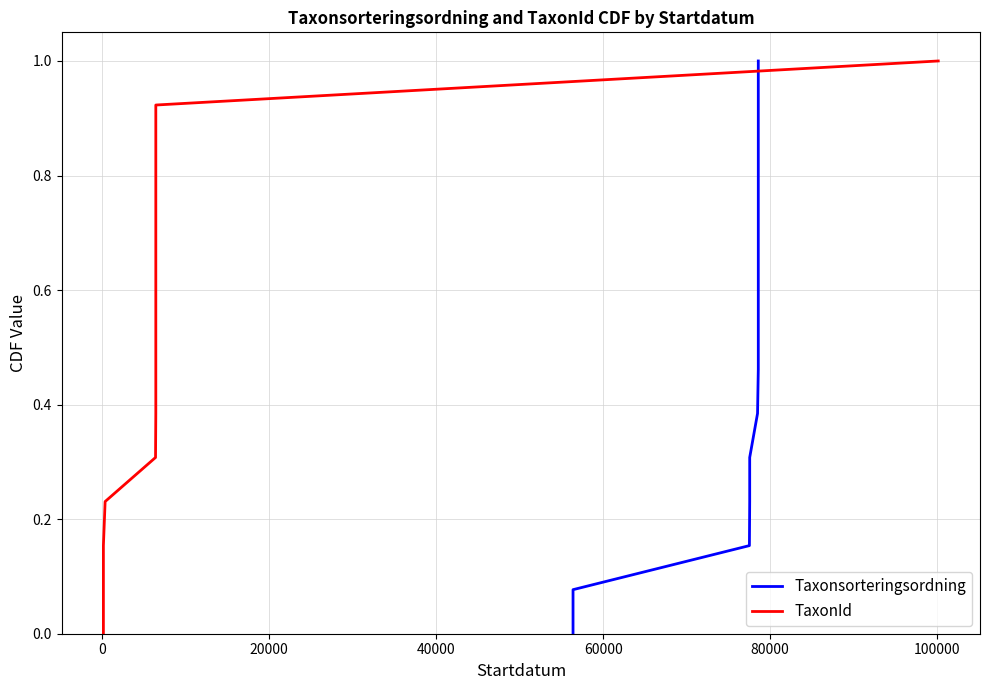

True or false: TaxonId has more than 0 points higher than both neighbors.

False